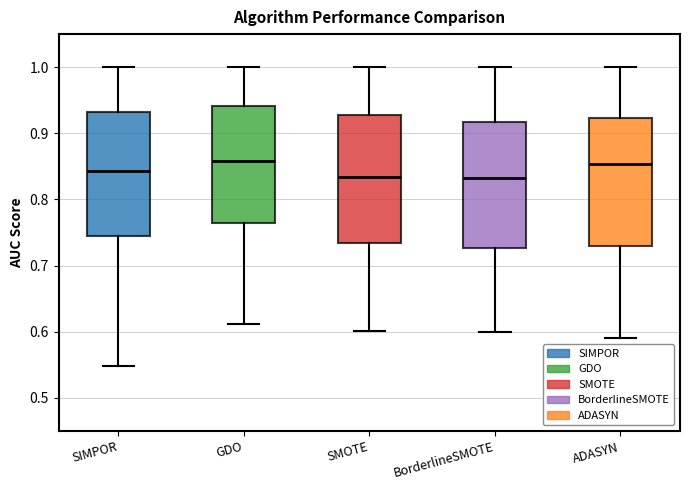

Reading left to right, transcribe this box plot: for each box, give where its median line is, the range the box spans, and where its two whiskers end, as read against the y-axis. The values are not printed on the chart, so give them approximately, as read against the axis.

SIMPOR: median 0.84, box 0.75 to 0.93, whiskers 0.55 to 1.00
GDO: median 0.86, box 0.76 to 0.94, whiskers 0.61 to 1.00
SMOTE: median 0.83, box 0.73 to 0.93, whiskers 0.60 to 1.00
BorderlineSMOTE: median 0.83, box 0.73 to 0.92, whiskers 0.60 to 1.00
ADASYN: median 0.85, box 0.73 to 0.92, whiskers 0.59 to 1.00